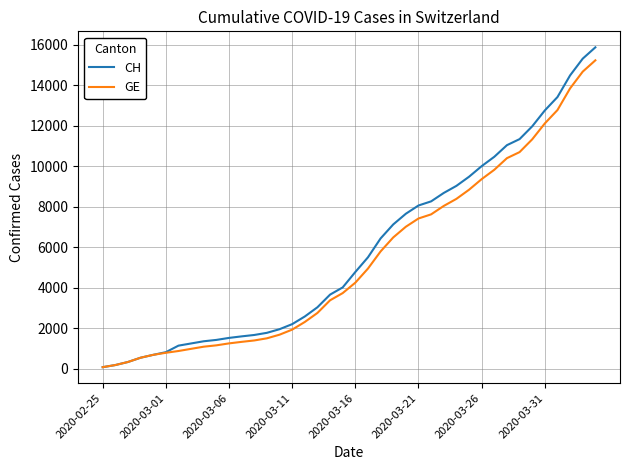

Which series has the largest total across all categories?

CH